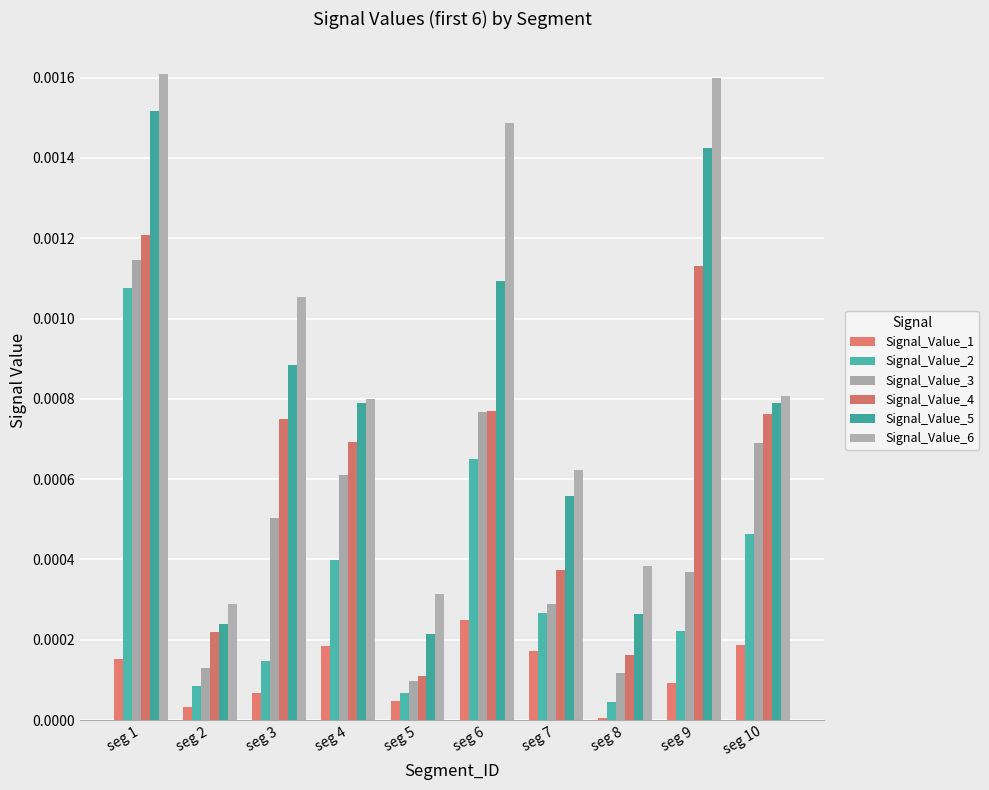

How many bars are there in each group?

6